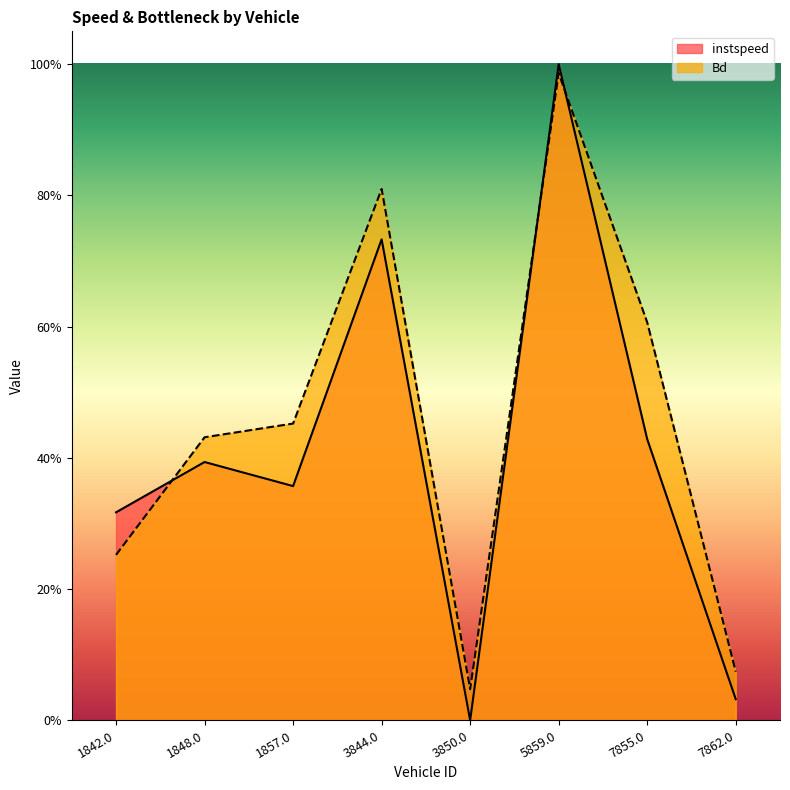

How many categories are shown in the chart?

8